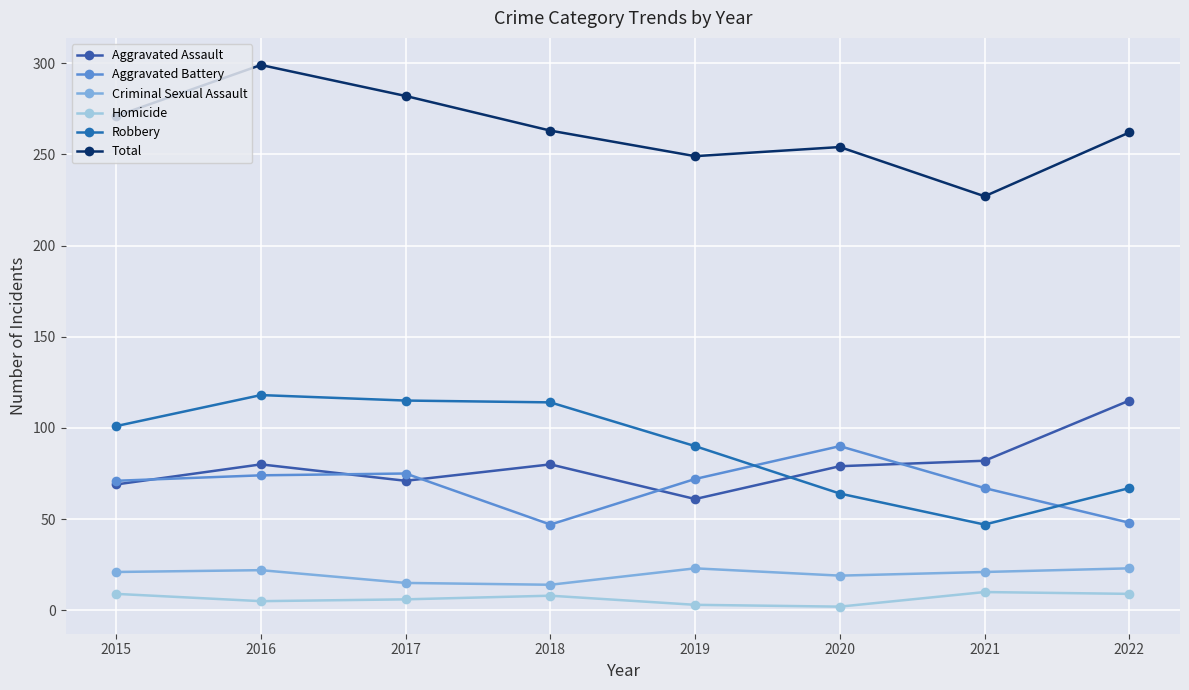

True or false: Aggravated Battery and Criminal Sexual Assault intersect in this chart.

False